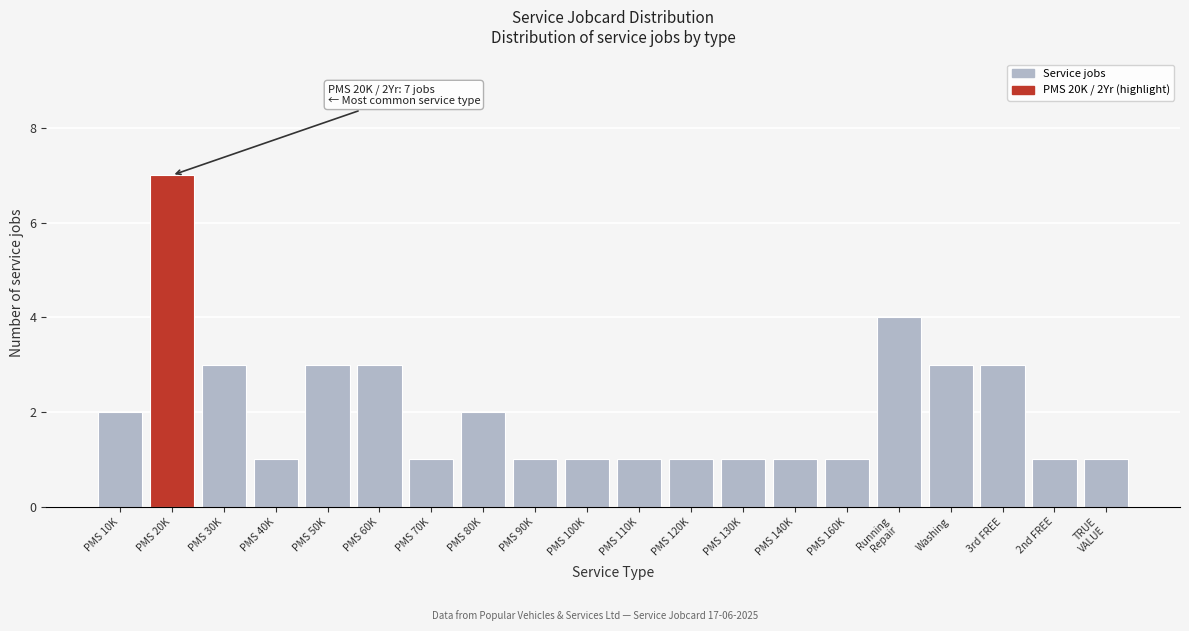

Reading left to right, list all the values displayed in this chart.

2	7	3	1	3	3	1	2	1	1	1	1	1	1	1	4	3	3	1	1